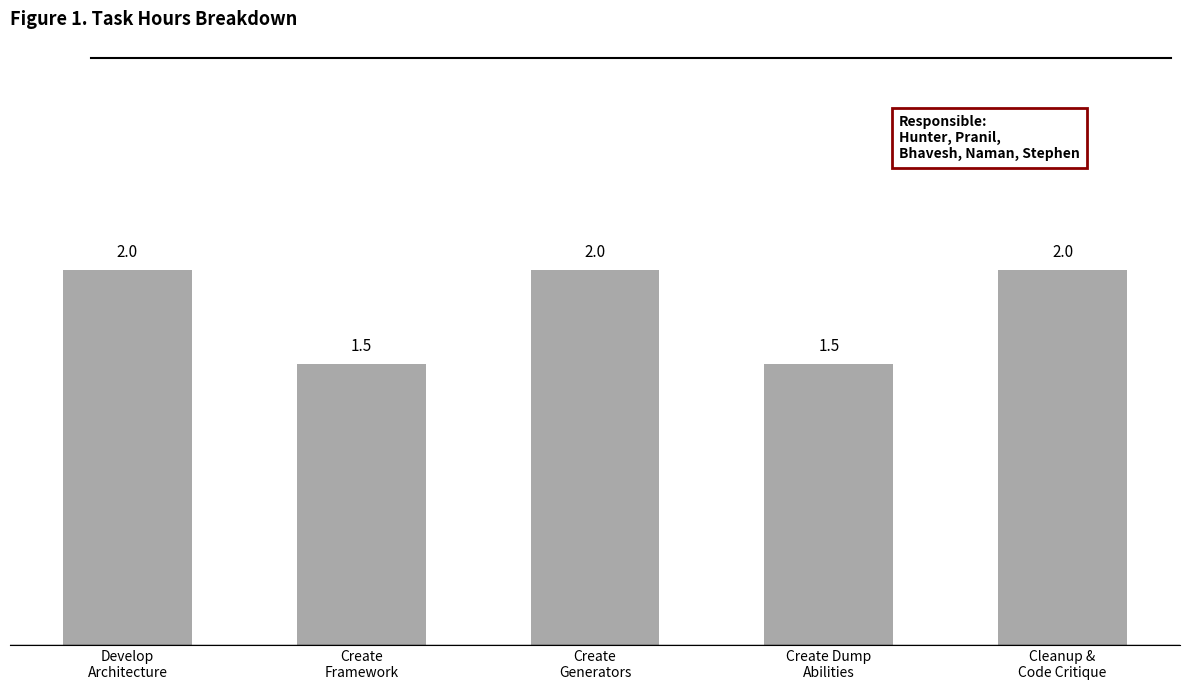

Is it true that the value at Cleanup &
Code Critique is 2.0?

True